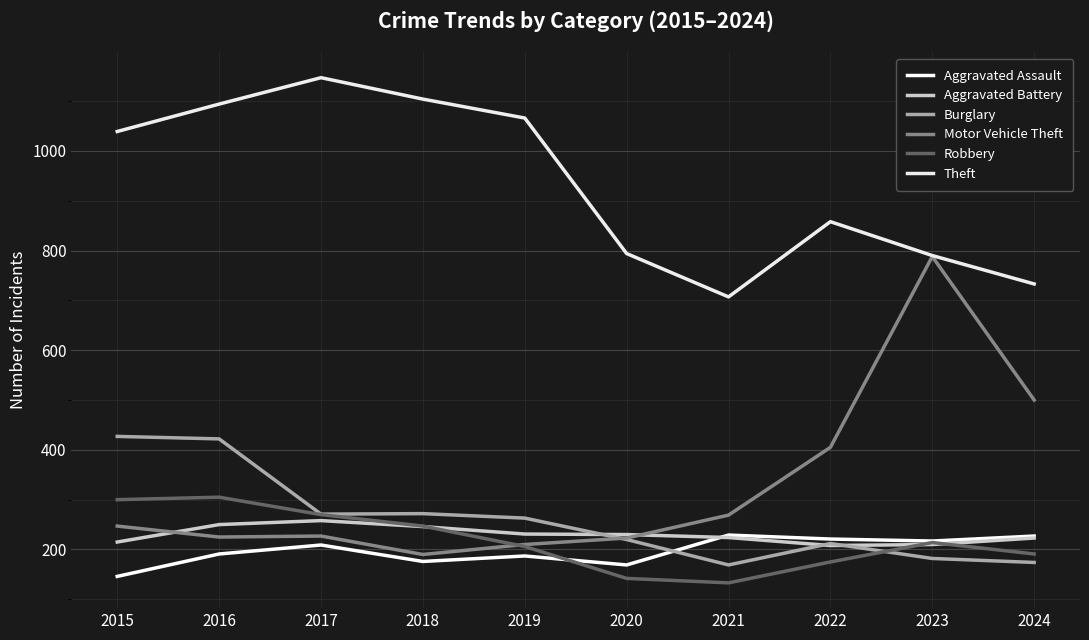

At which category does Burglary reach its first local peak?

2018